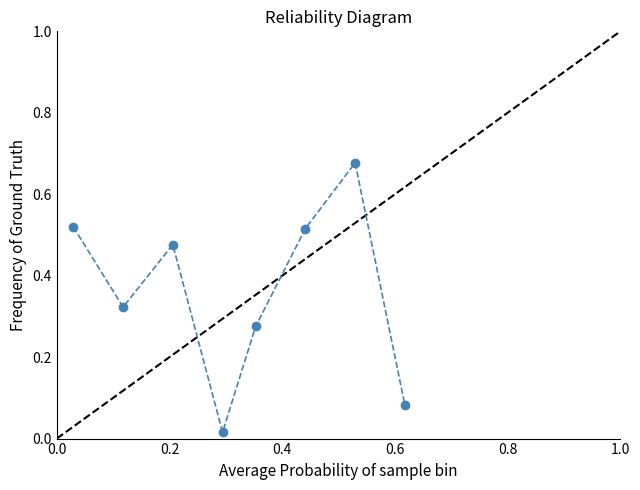

True or false: the data has more than 1 interior local peaks.

True